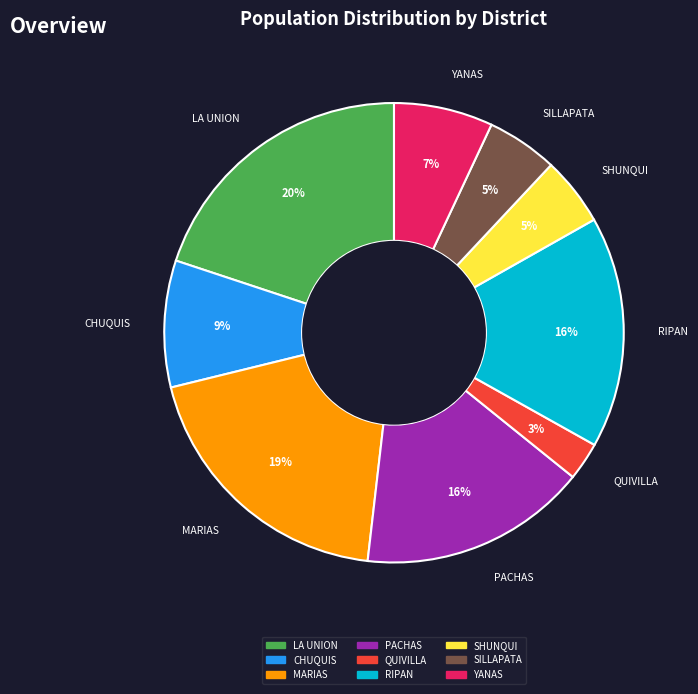

What percentage is the QUIVILLA slice, to the nearest percent?

3%